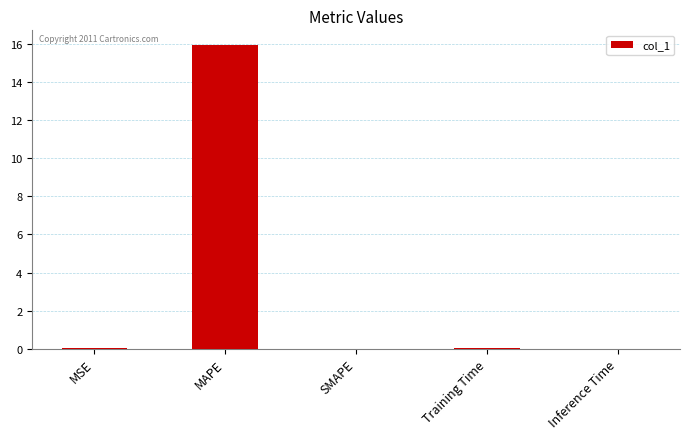

Count the number of categories in the chart.

5